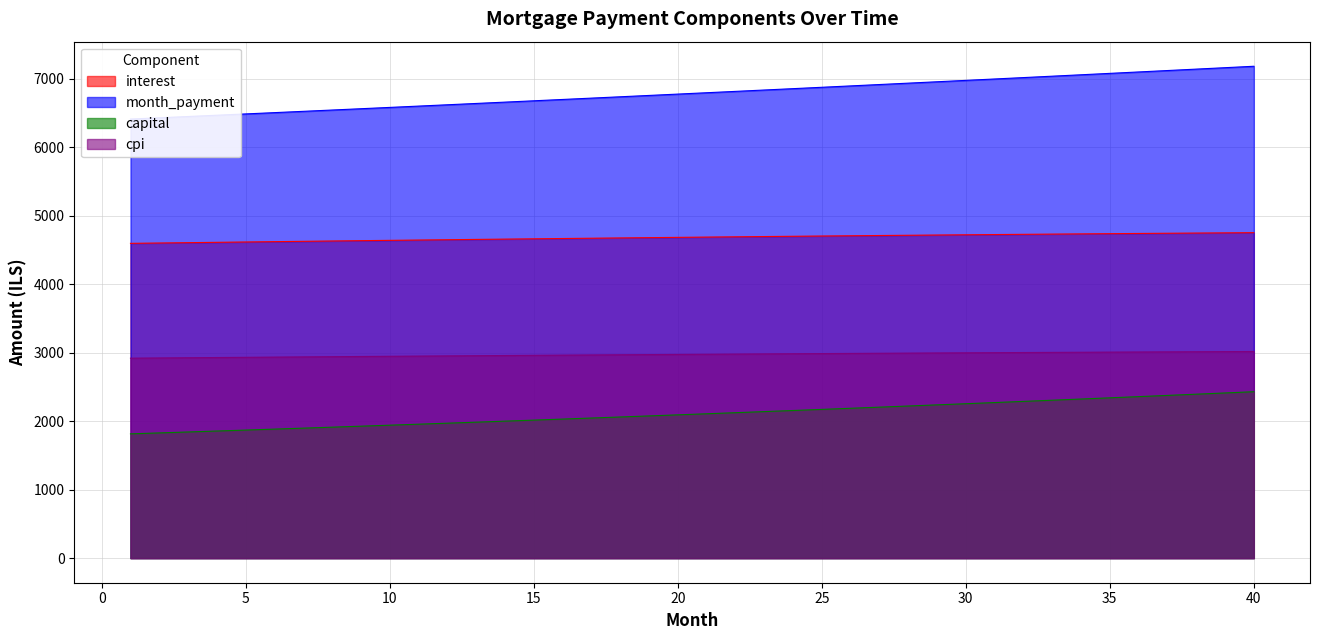

What value does the capital series have at 37?

2376.1